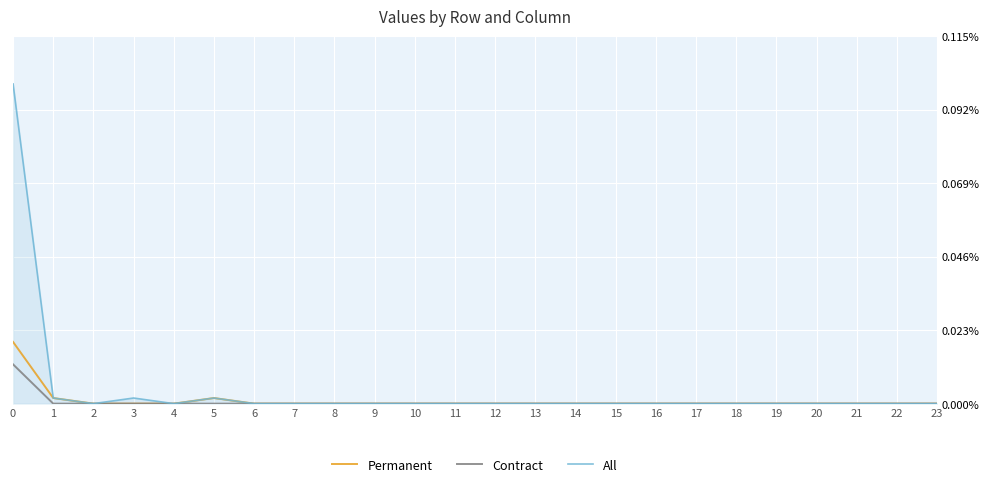

Does the chart have visible grid lines?

Yes